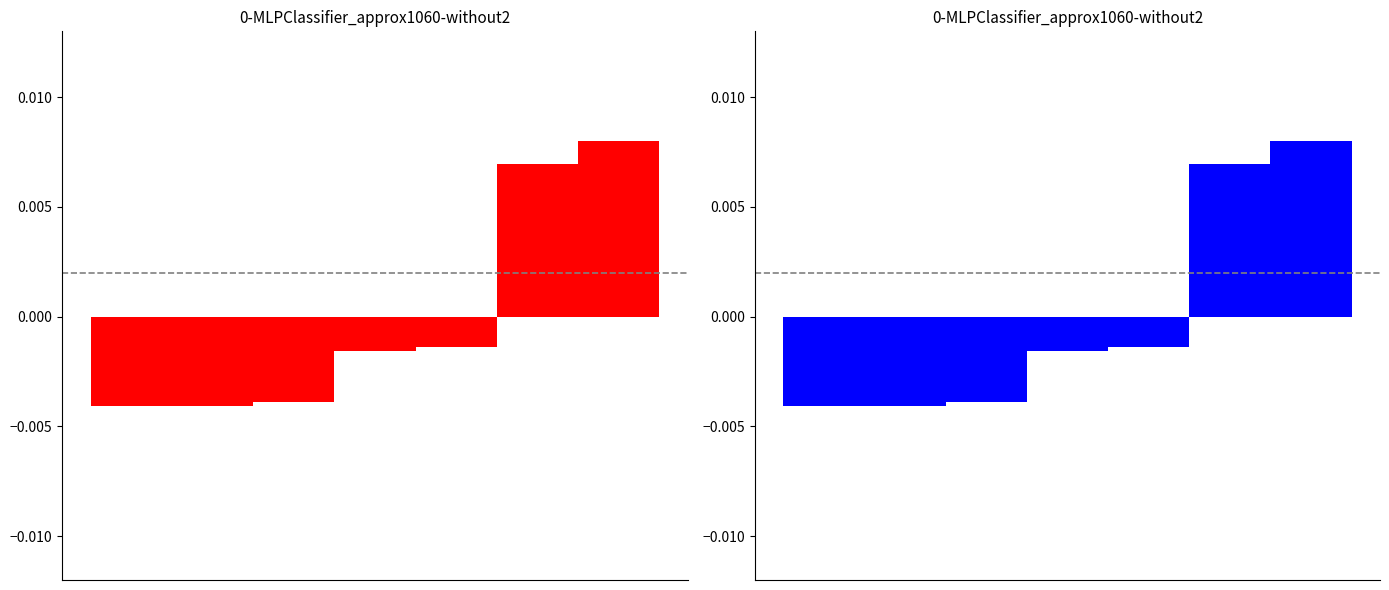

How many data points in Internet usage are less than 0?

5